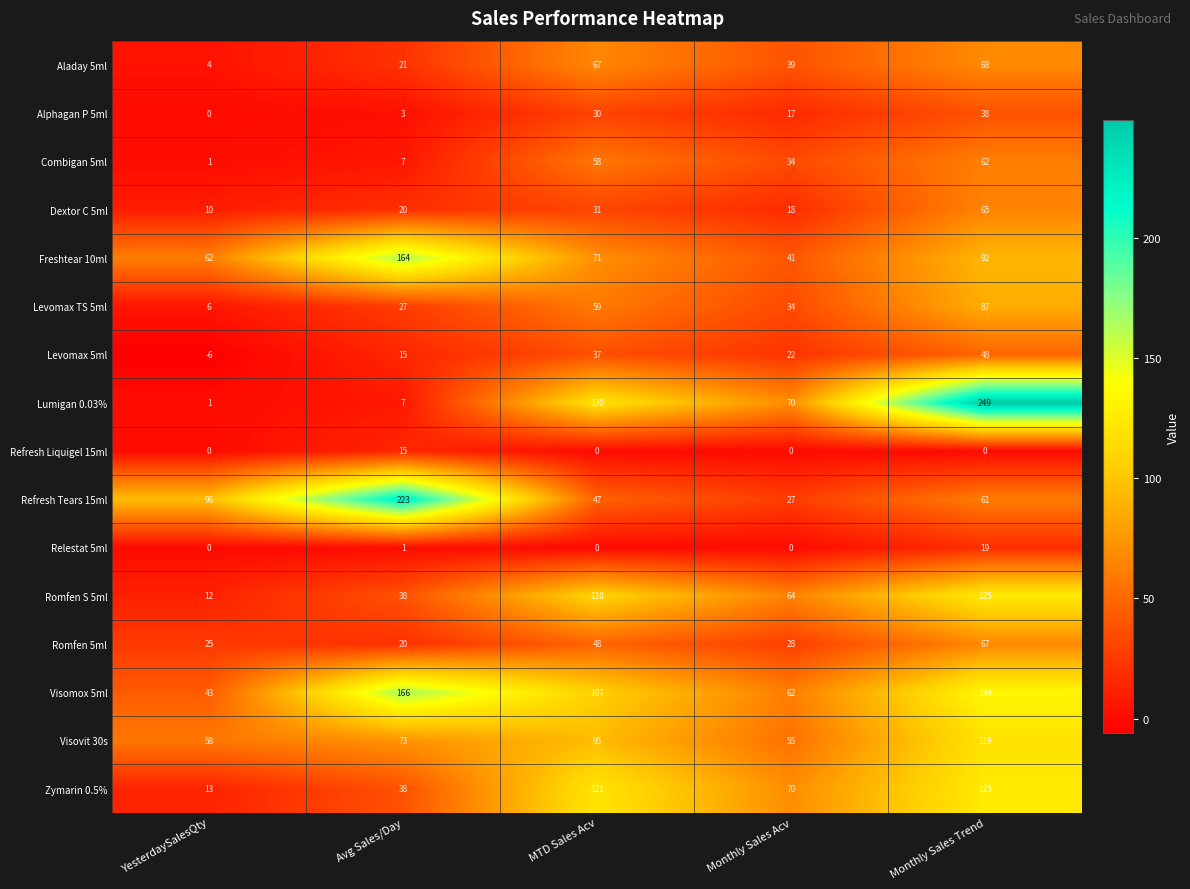

How many values in Levomax 5ml are above zero?

4